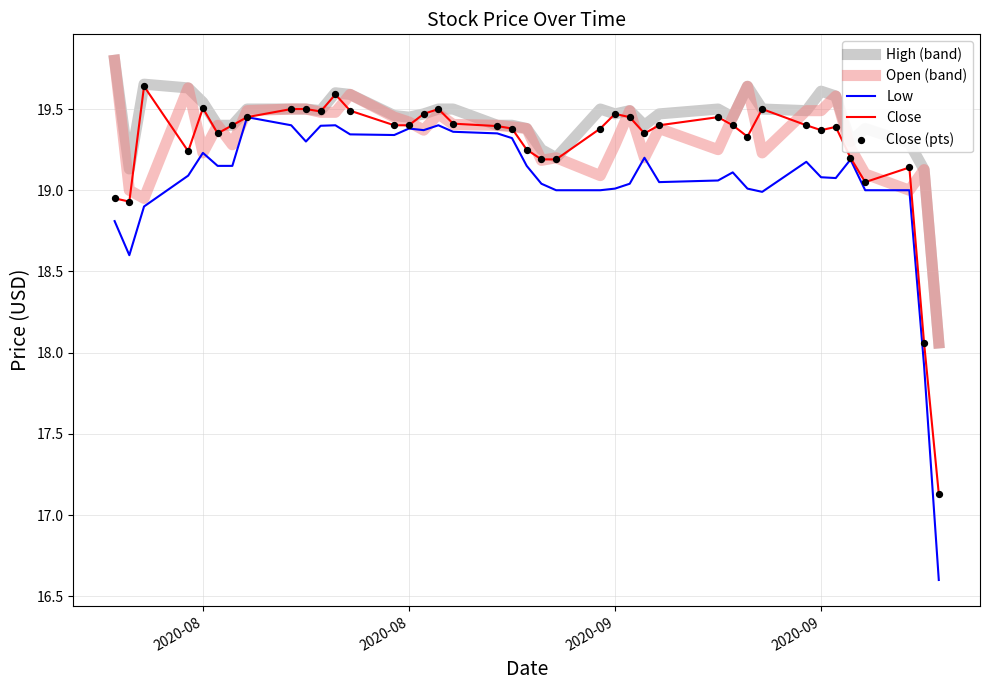

What is the smallest value displayed?

16.6